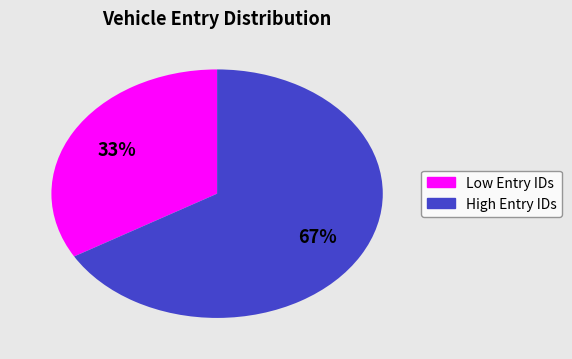

Is there any slice that represents more than half of the pie?

Yes